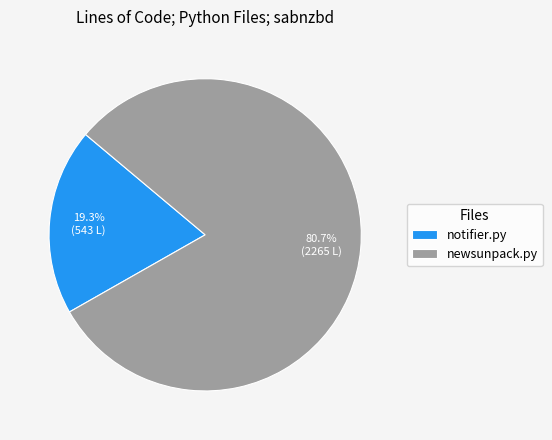

Combined, do newsunpack.py and notifier.py account for over 50%?

Yes